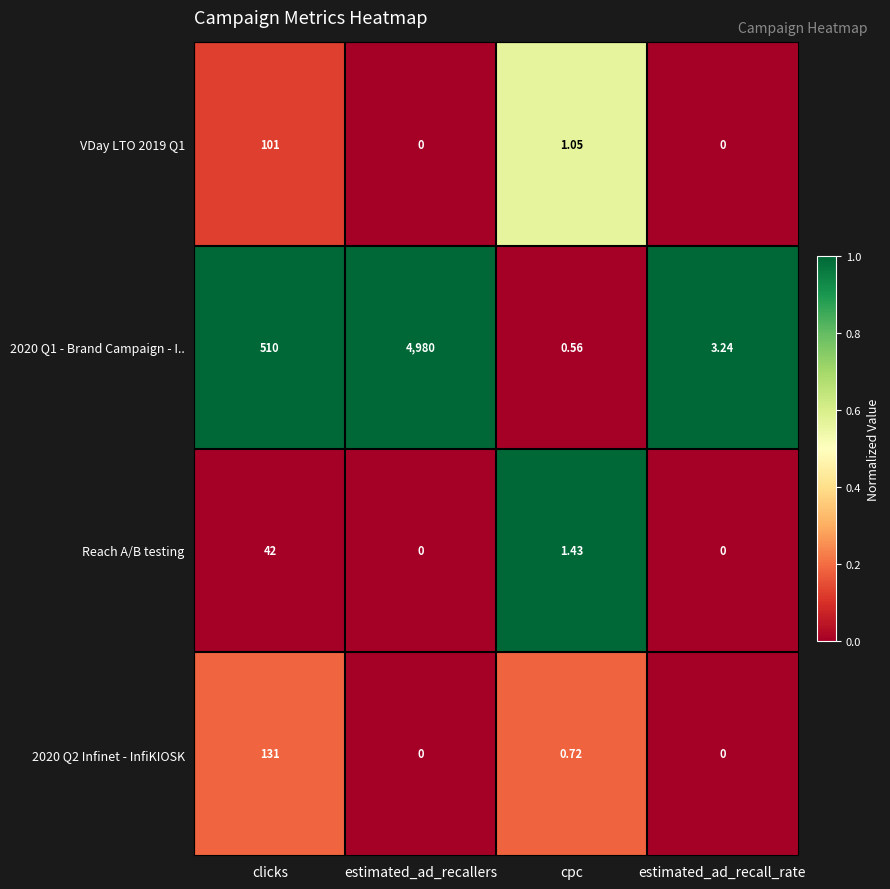

List the labels in order of 2020 Q1 - Brand Campaign - I.. value, largest first.

estimated_ad_recallers, clicks, estimated_ad_recall_rate, cpc